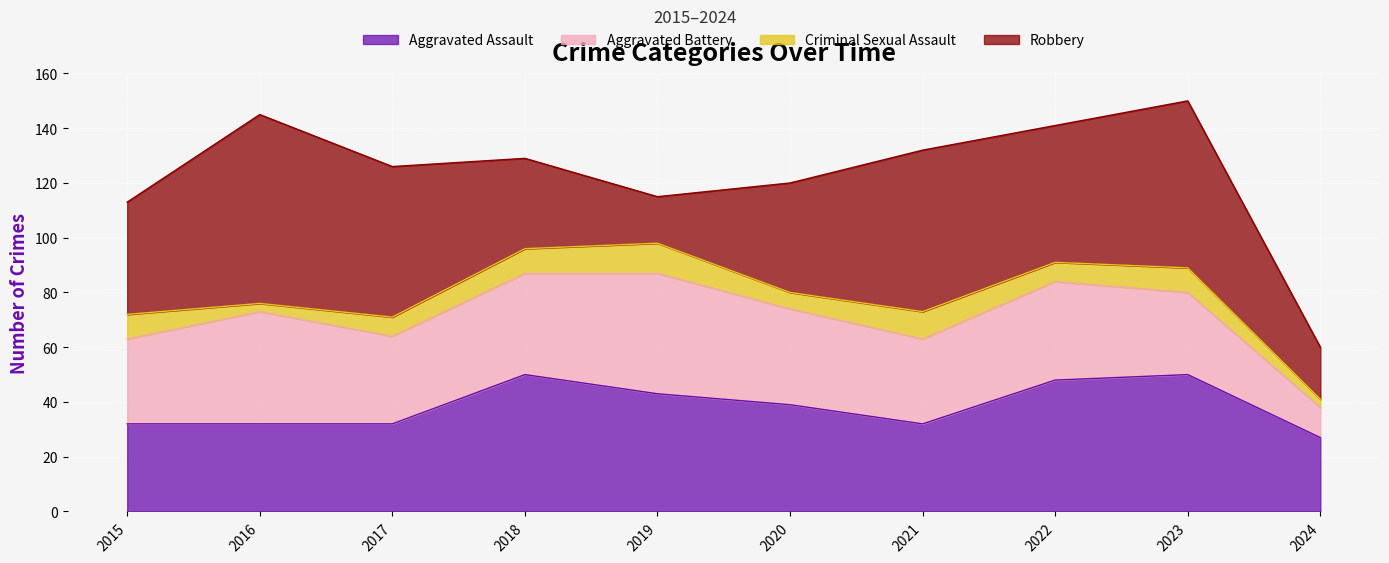

True or false: Aggravated Assault and Criminal Sexual Assault intersect in this chart.

False